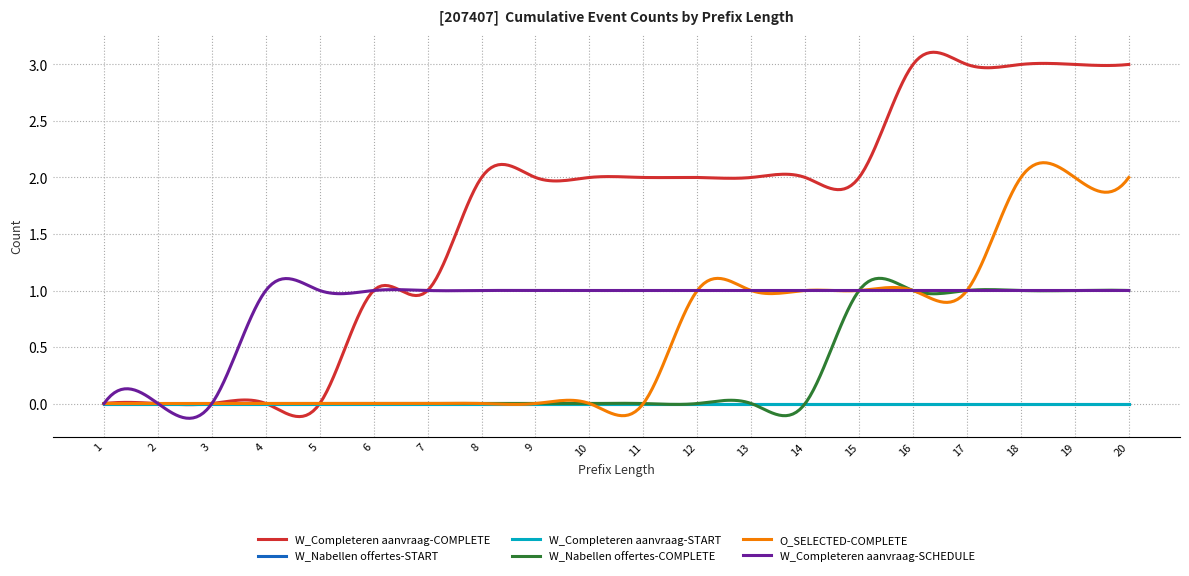

What is the difference between the maximum and minimum values in the W_Nabellen offertes-COMPLETE series?

1.2